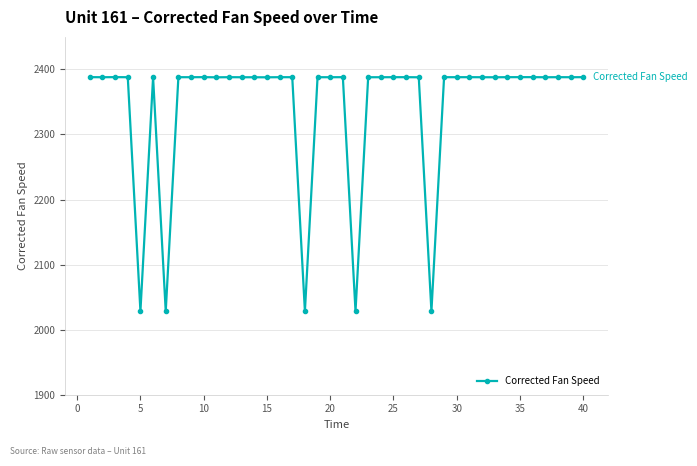

How many values are below 2388?

14